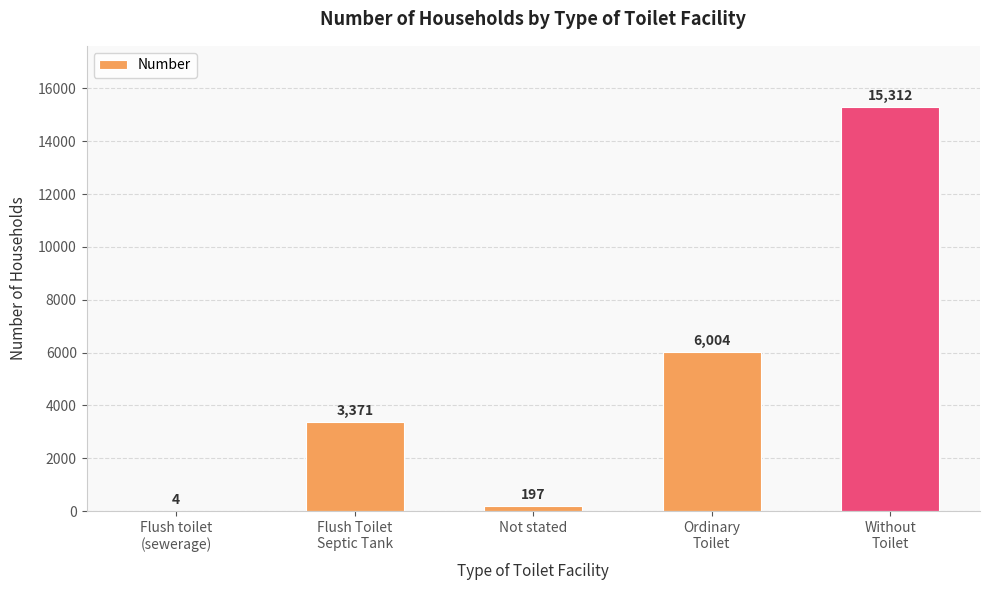

What is the greatest value displayed?

15312